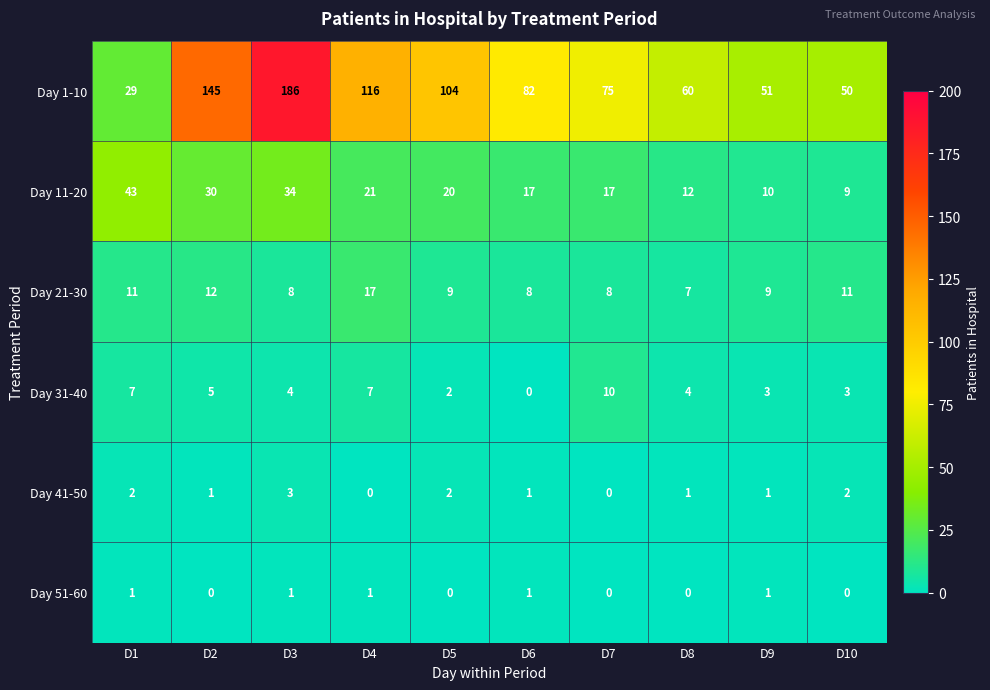

What is the spread (max minus min) of values at D6?

82